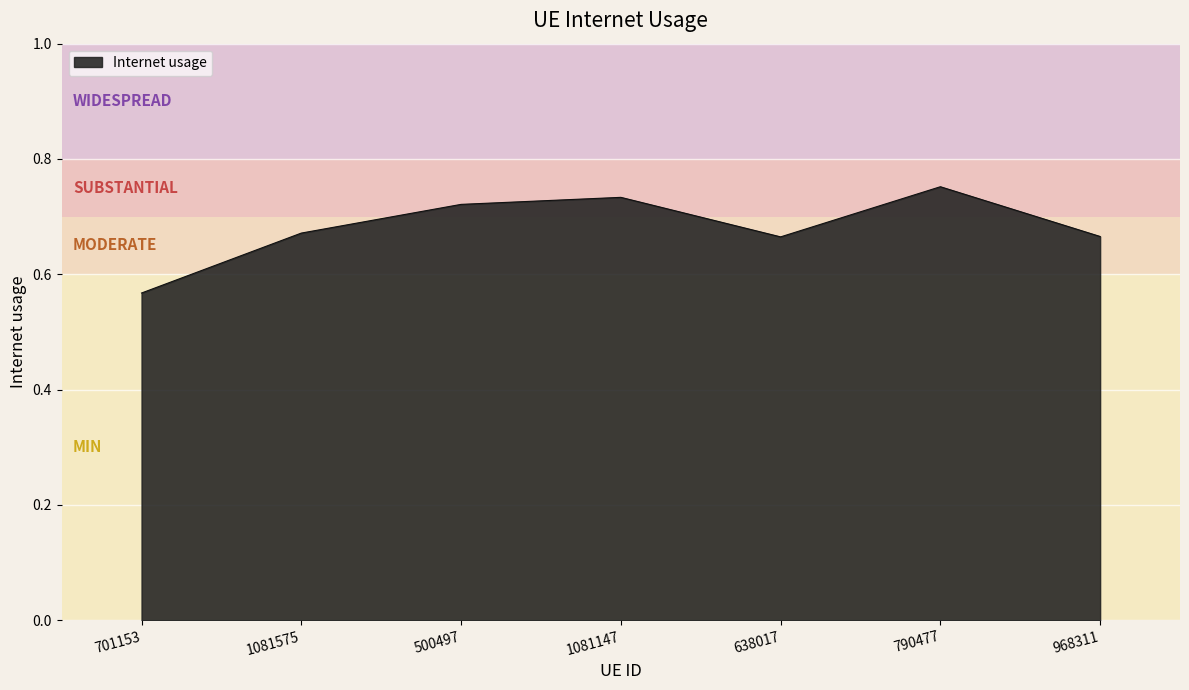

How many lines are shown in the chart?

1